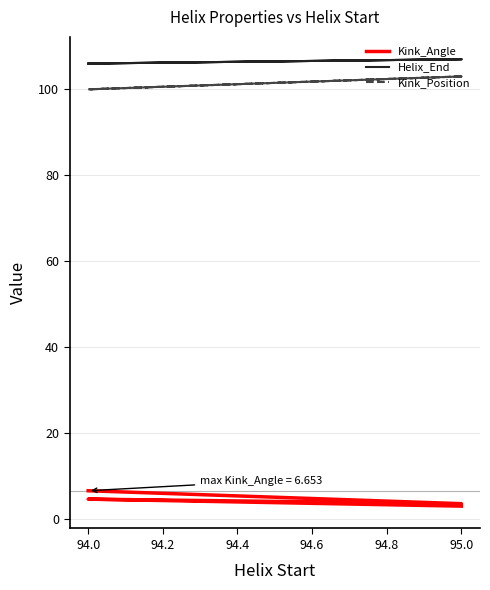

At which label does Kink_Angle first exceed 4?

94.0